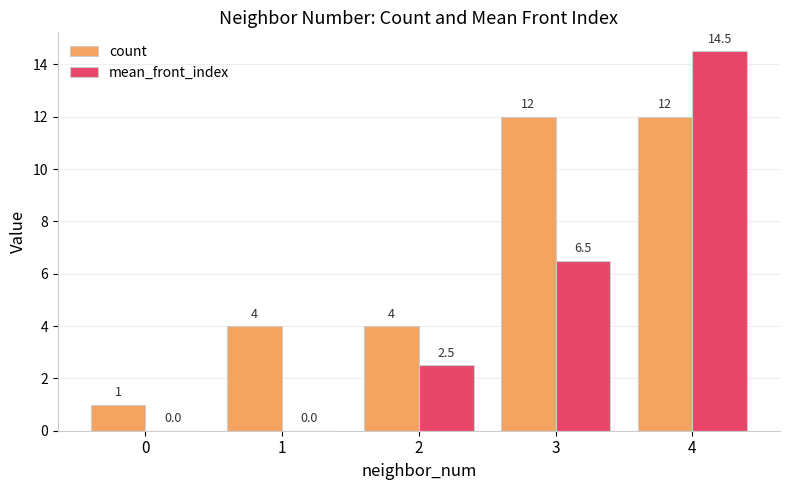

Reading right to left, extract all data points from this chart.

count: 12.0	12.0	4.0	4.0	1.0
mean_front_index: 14.5	6.5	2.5	0.0	0.0